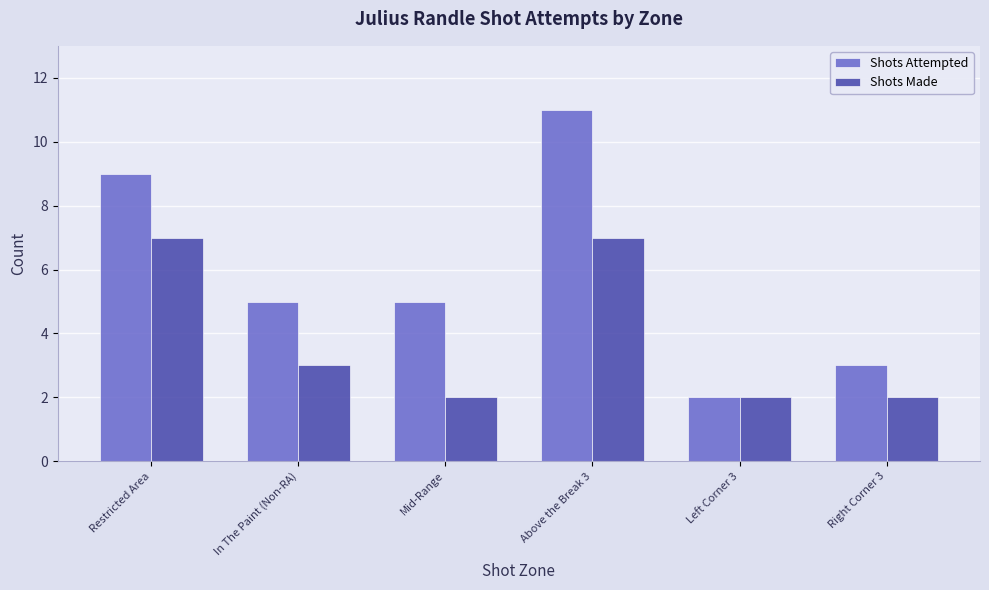

What is the approximate value of Shots Attempted at Restricted Area?

9